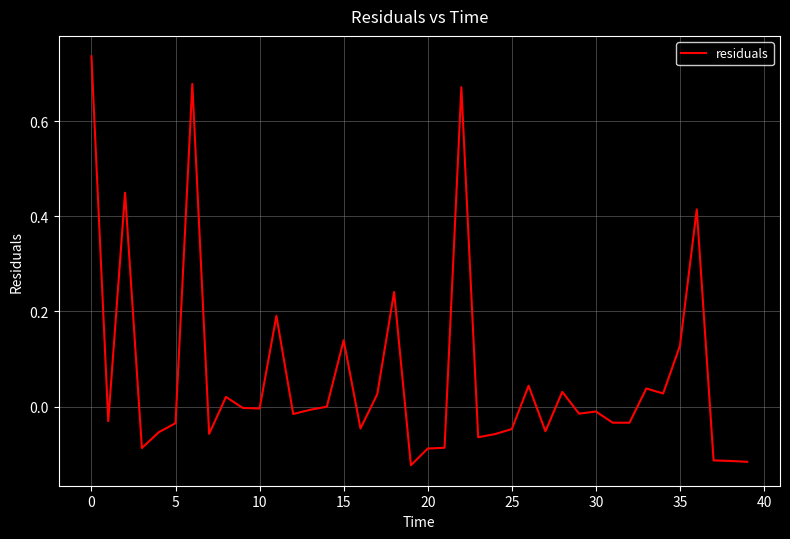

What is the difference between the maximum and minimum values?

0.9